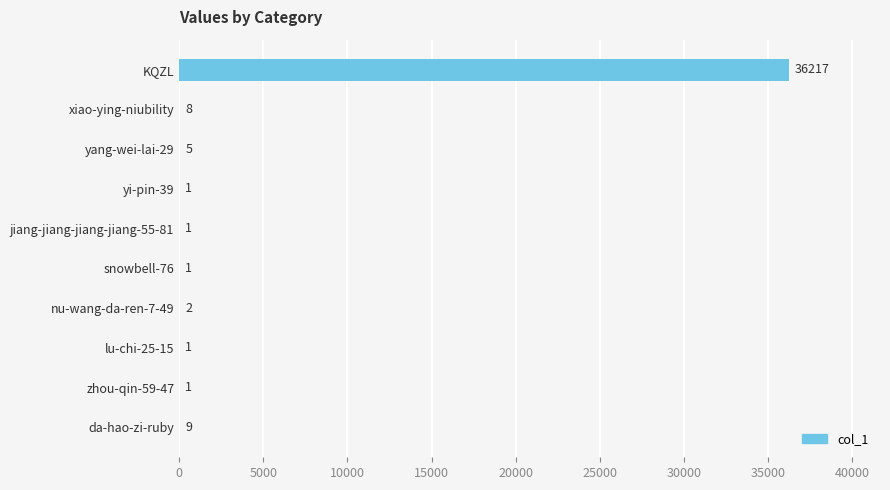

The value at yang-wei-lai-29 is 5. True or false?

True